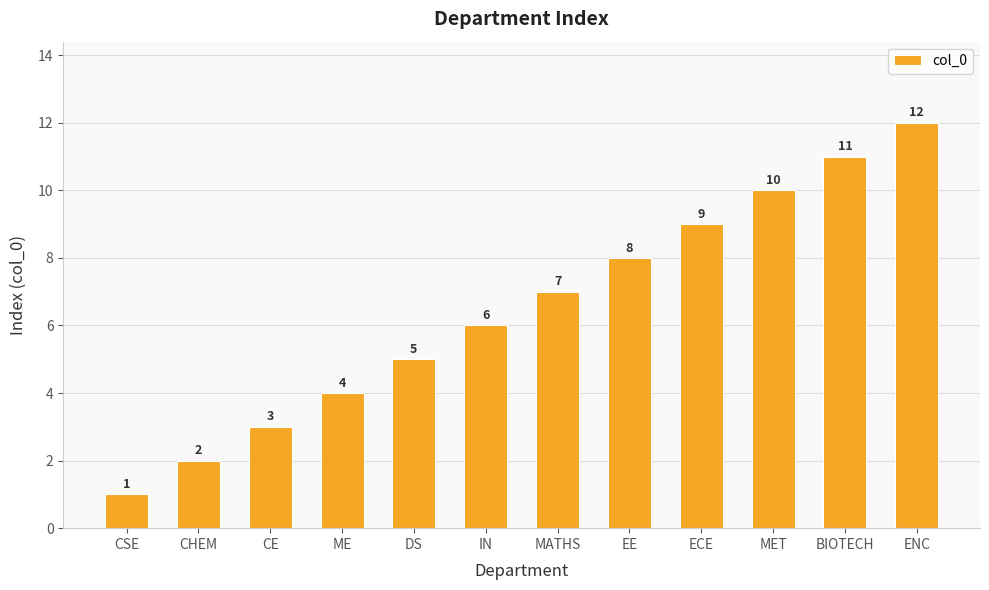

True or false: the data shows 3 at EE.

False